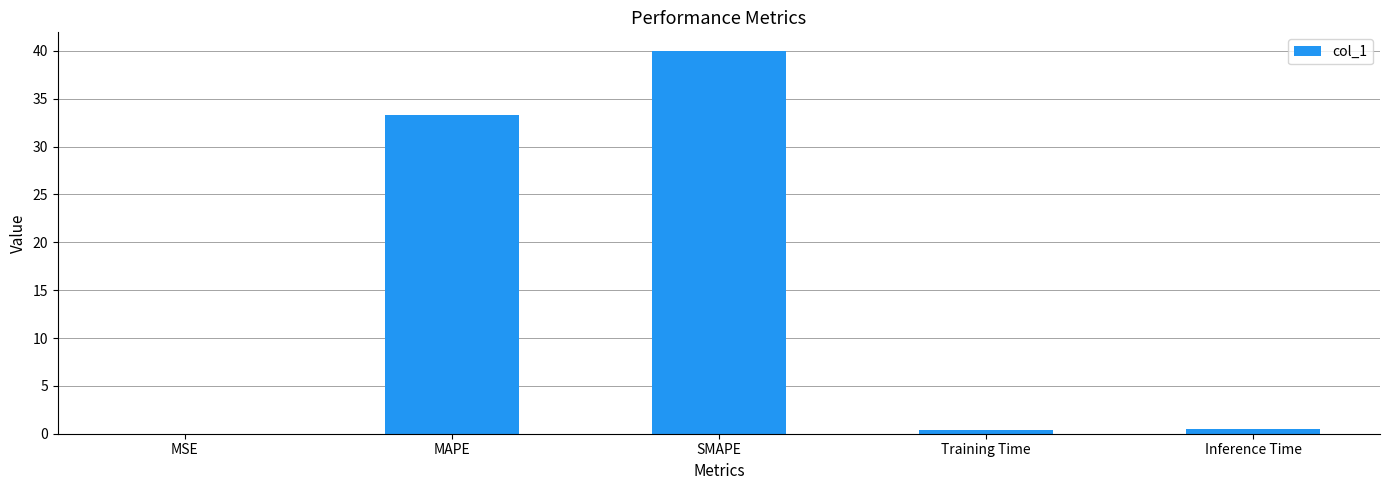

Are the bars horizontal?

No